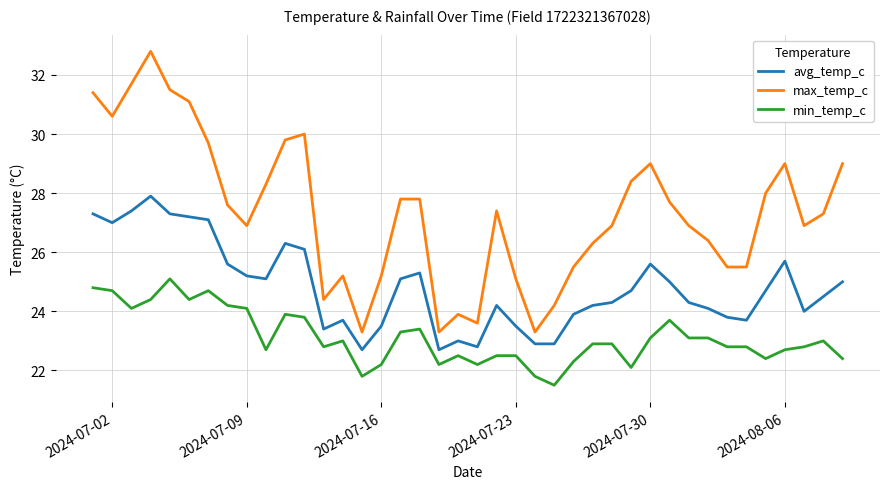

True or false: avg_temp_c and max_temp_c intersect in this chart.

False